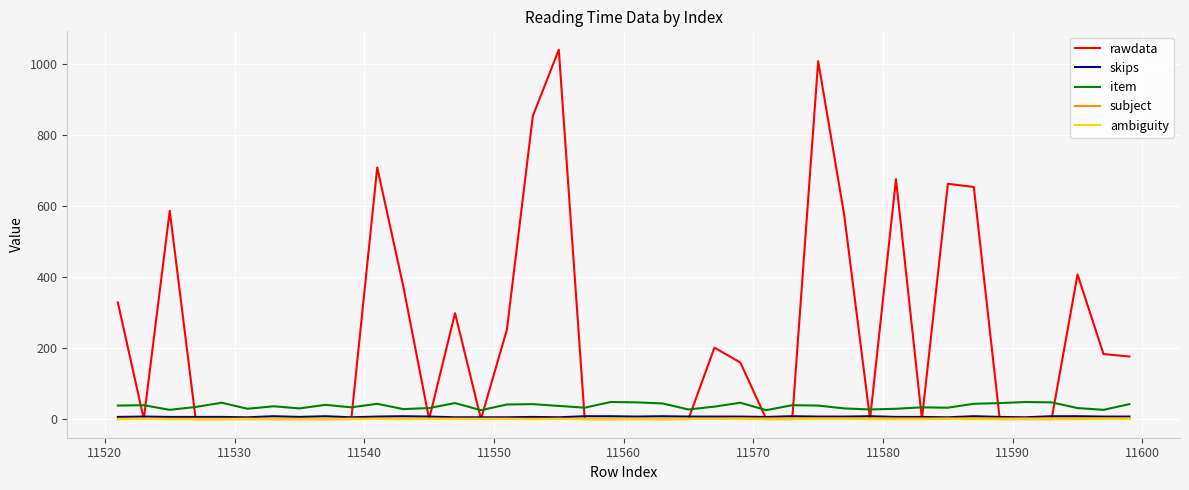

How many intersections are there between item and rawdata?

18